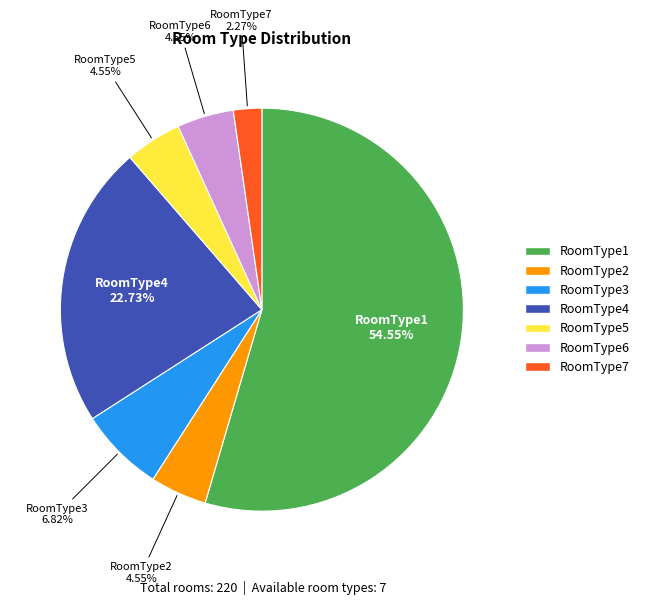

How many slices are in this pie chart?

7